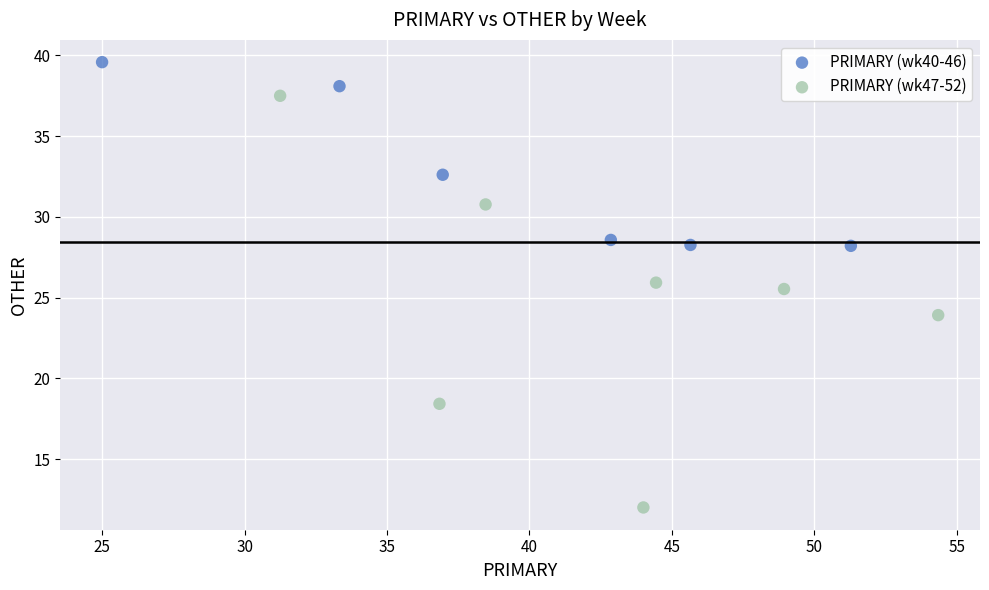

Which series reaches the minimum Y coordinate?

PRIMARY (wk47-52)